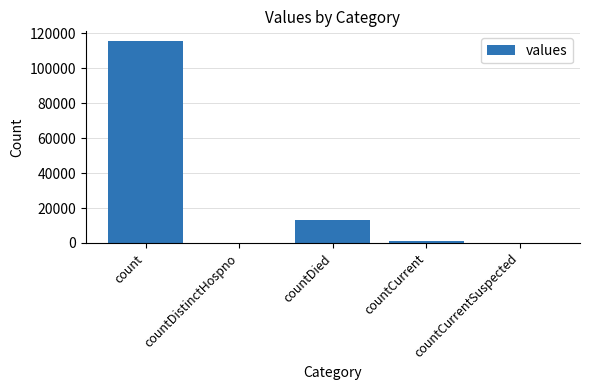

Between countDistinctHospno and count, which is larger?

count